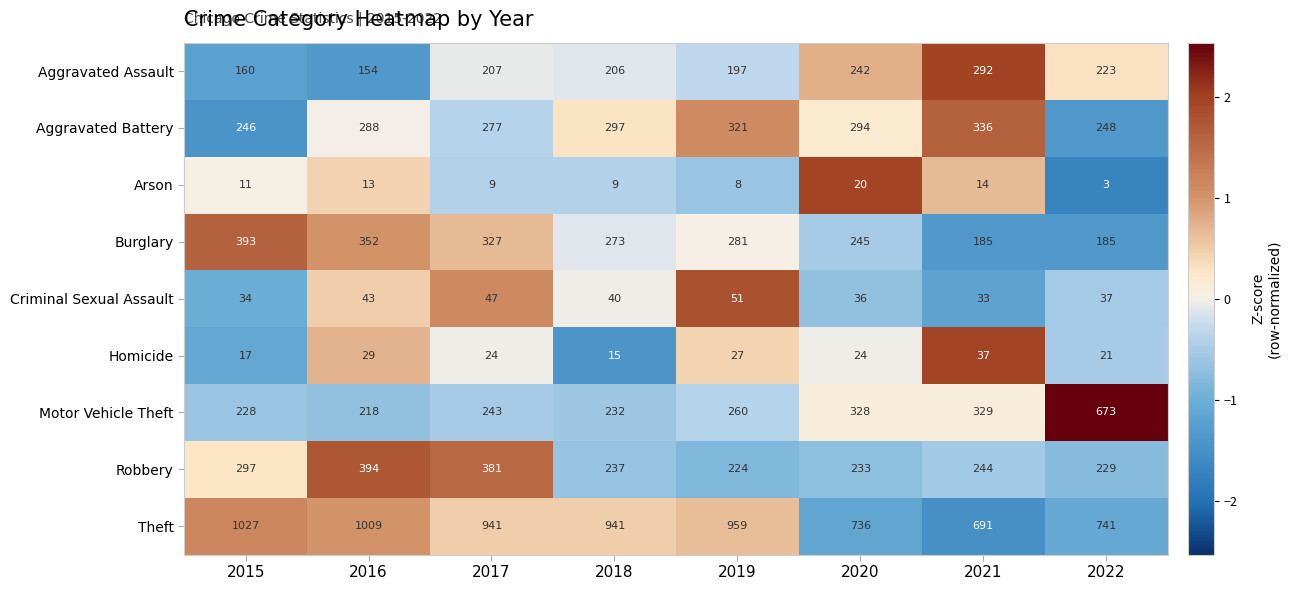

List the series in order of their peak value, lowest first.

Arson, Homicide, Criminal Sexual Assault, Aggravated Assault, Aggravated Battery, Burglary, Robbery, Motor Vehicle Theft, Theft